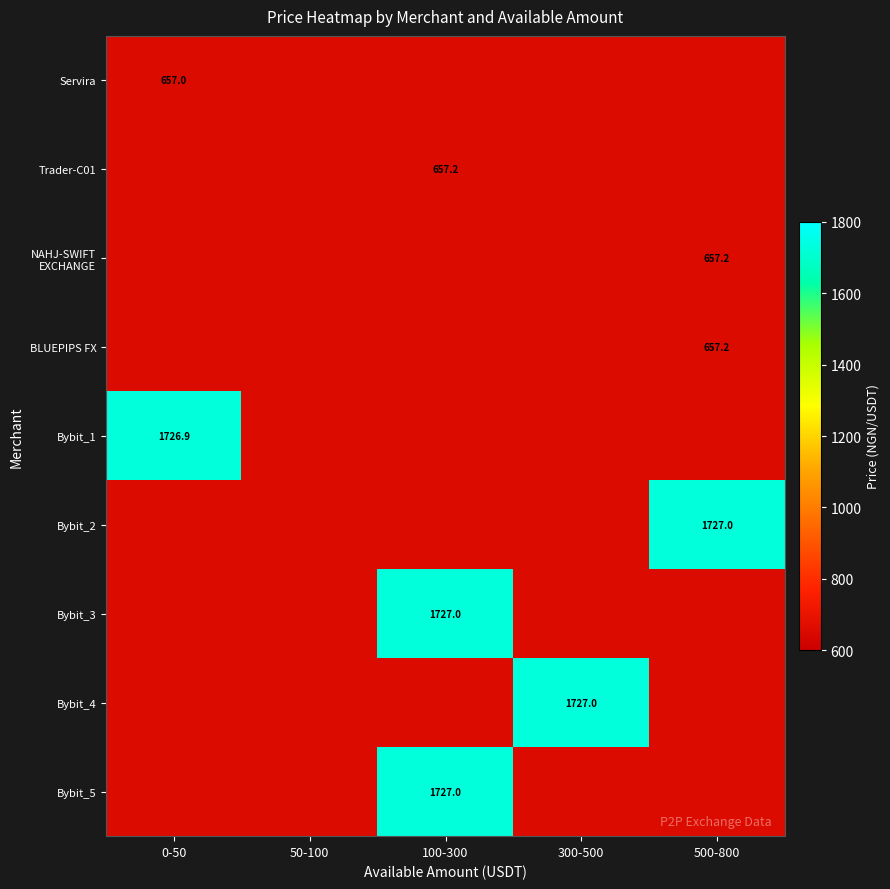

Is the value of Servira at 0-50 greater than the value of Bybit_2 at 500-800?

No